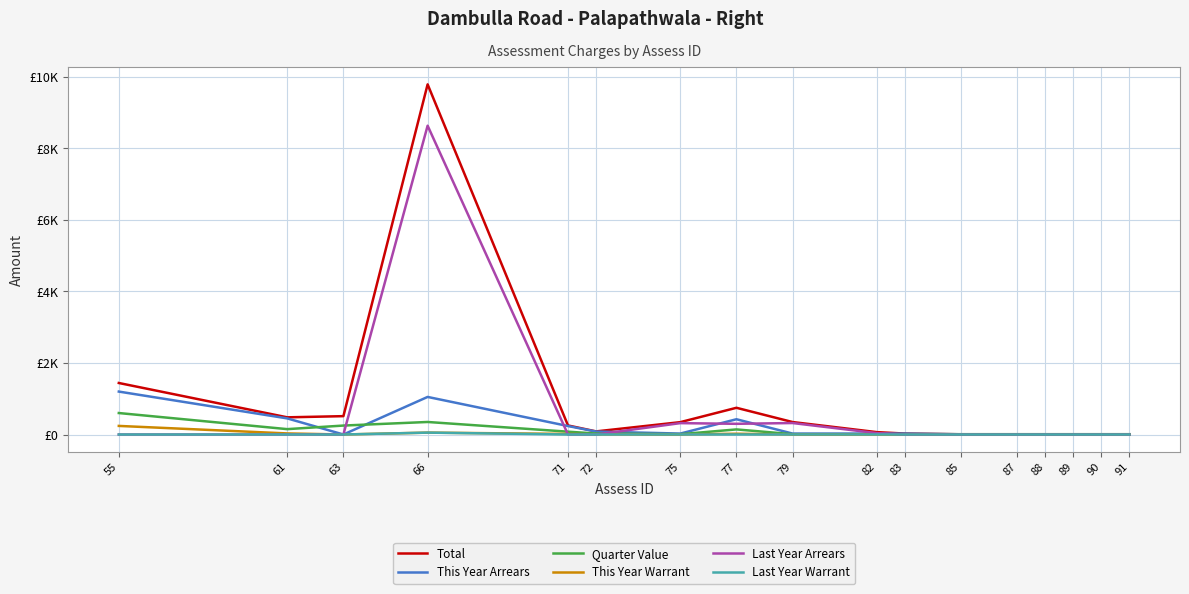

Read the Last Year Warrant value at 79.

1.3